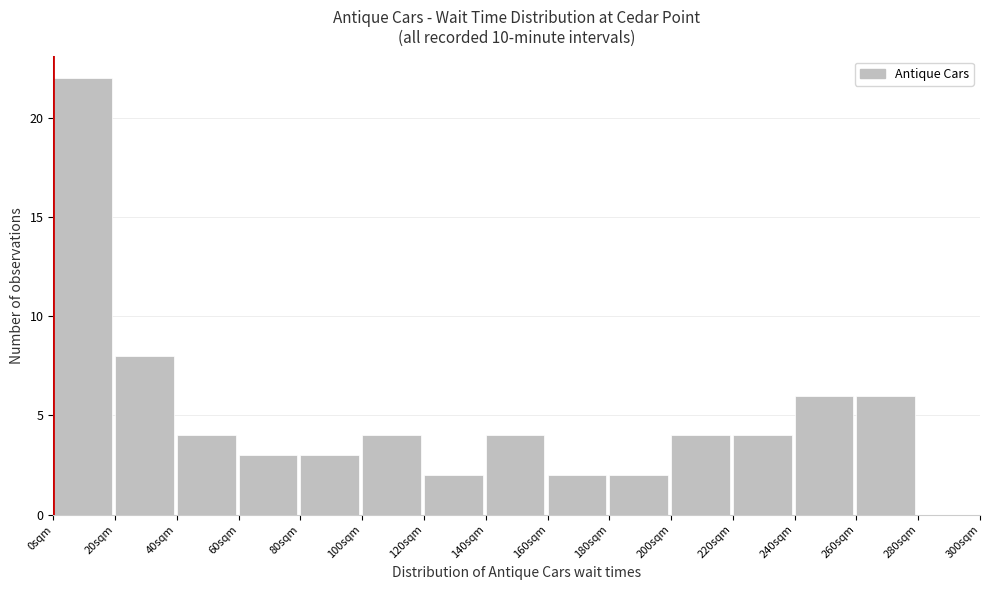

Over which range of the x-axis is the bar tallest?

0 to 20